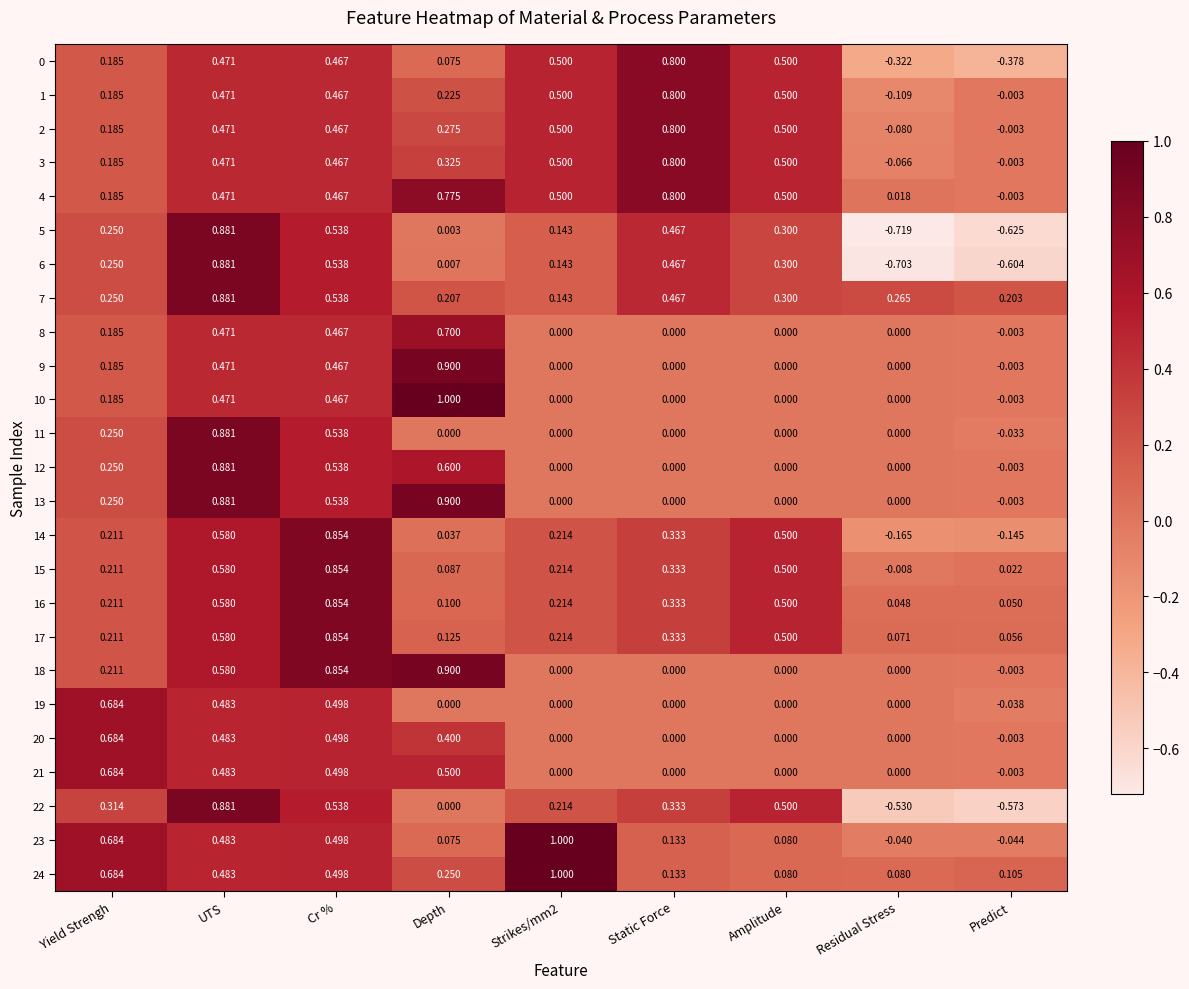

At which category is the sum across all series the highest?

UTS